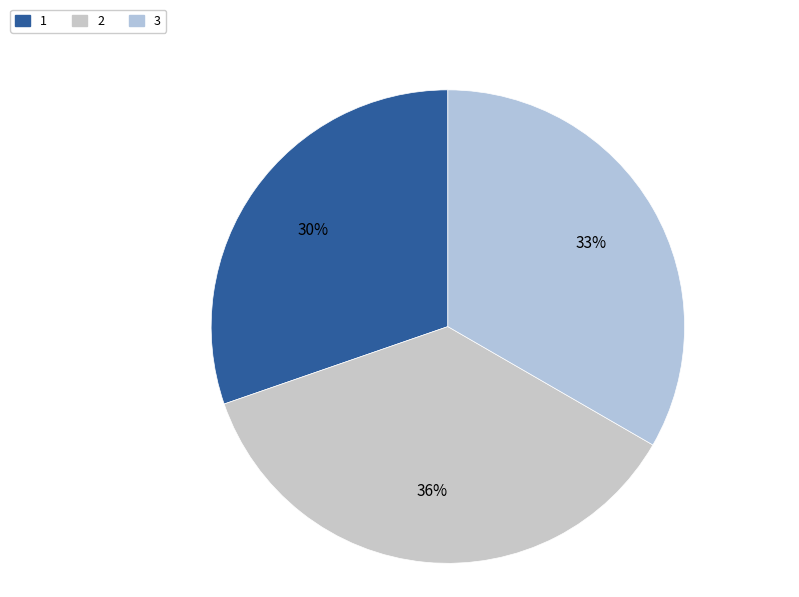

The 3 slice represents 33% of the pie. True or false?

True